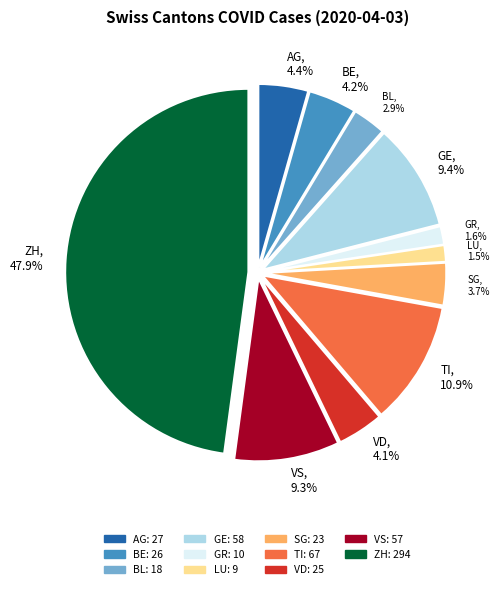

To the nearest percent, what is the difference between the VD and LU slice percentages?

3%